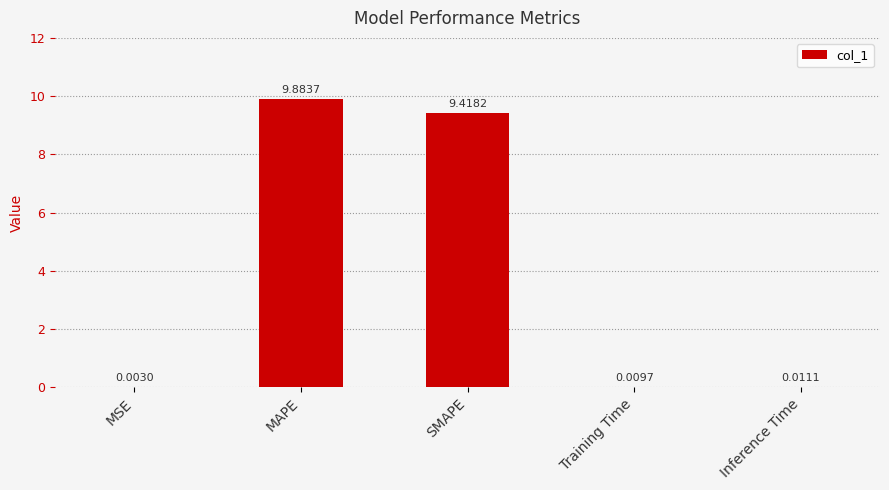

What is the sum of the values at Inference Time and MAPE?

9.9